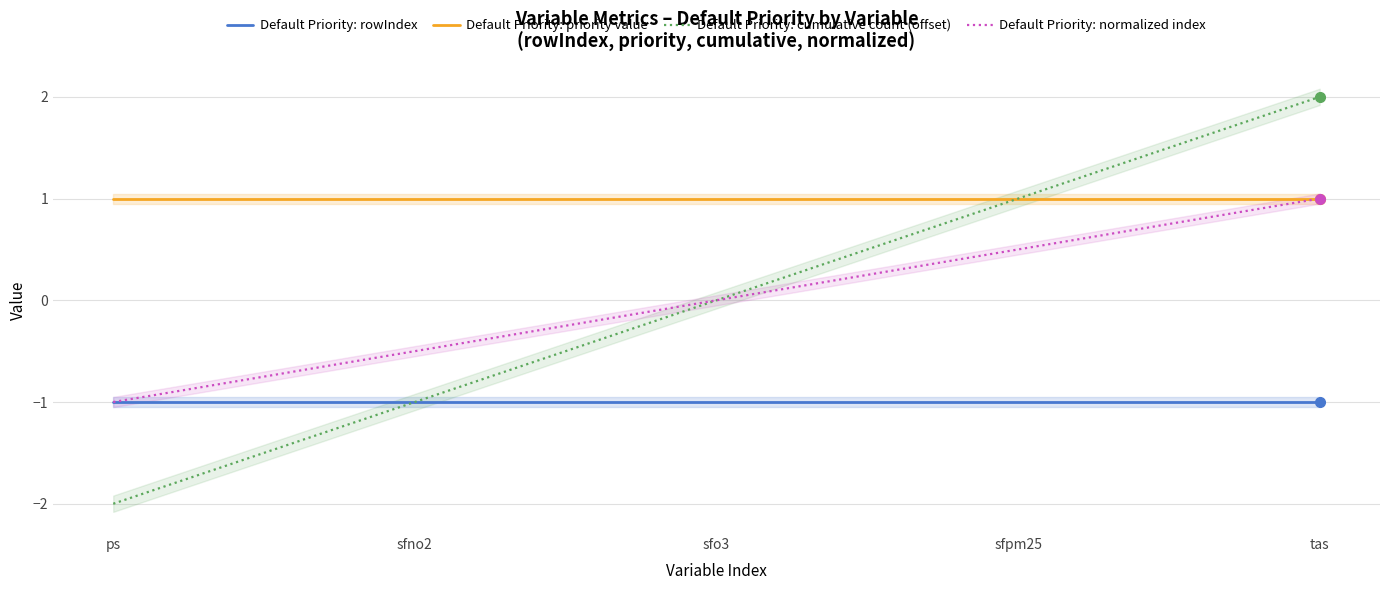

True or false: Default Priority: normalized index has more than 2 interior local peaks.

False